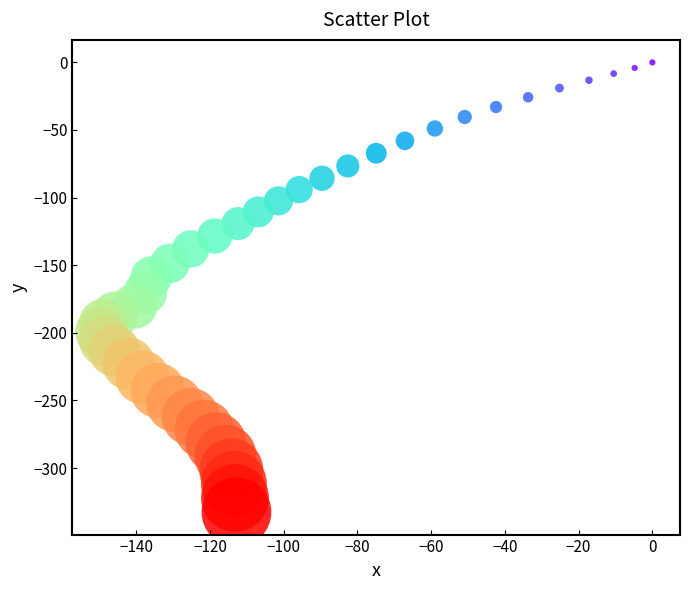

What is the range of Y values (max minus min)?

332.6